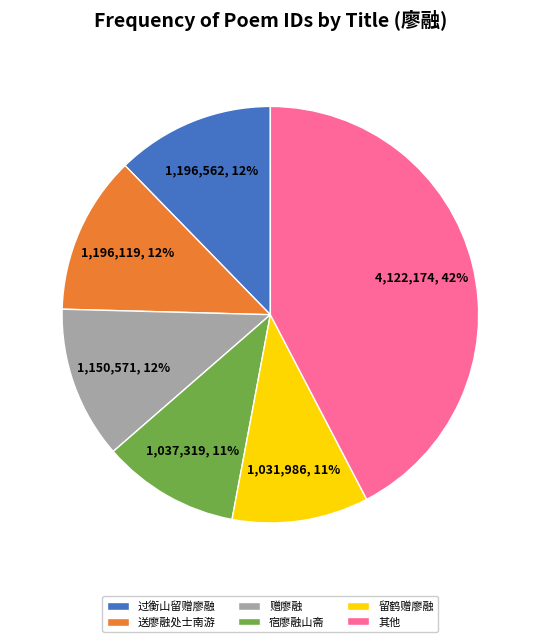

Is it true that 赠廖融 is 12% of the pie?

True